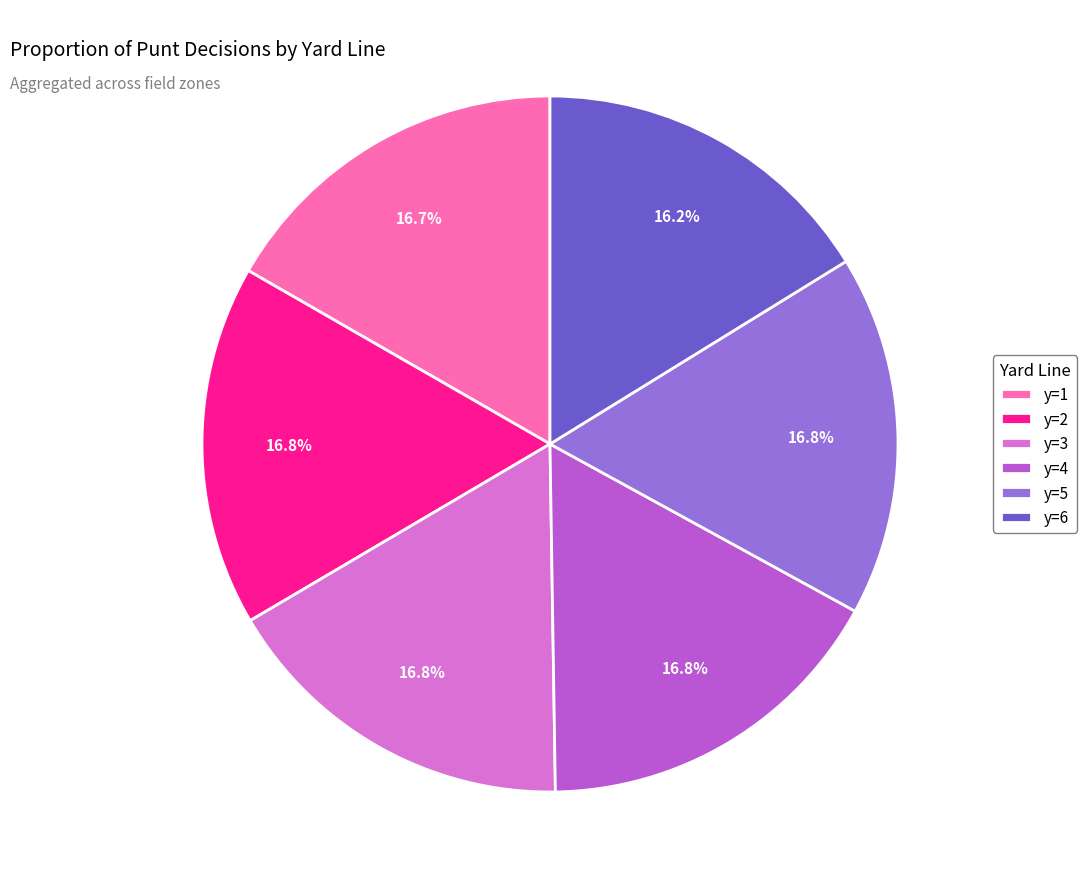

Combined, what portion of the pie is y=6 and y=5?

33.0%